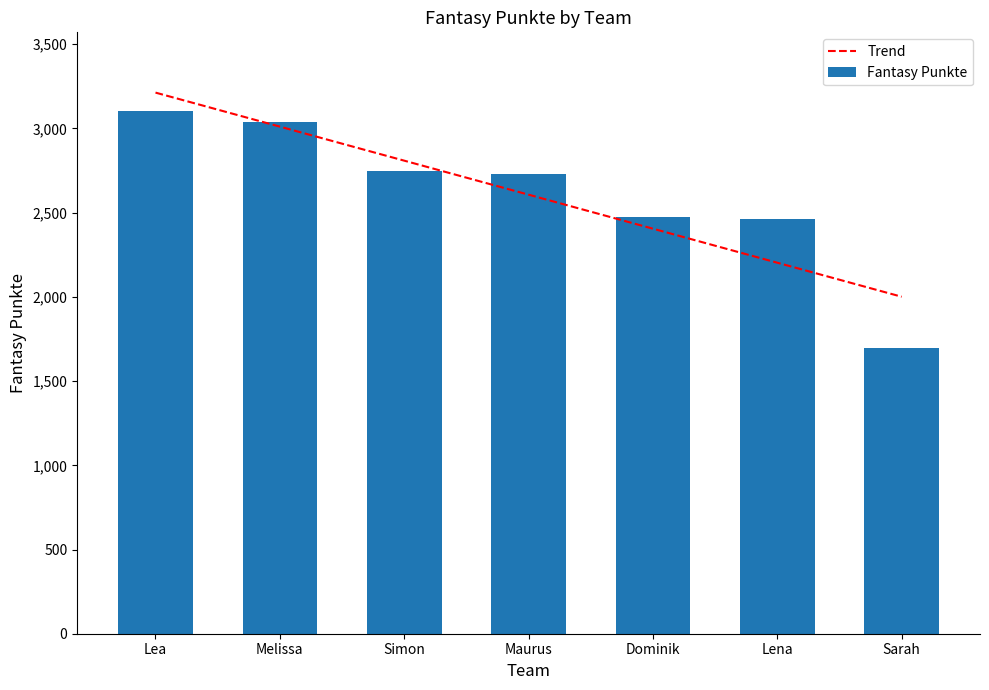

Reading left to right, what are all the values shown in this chart?

Lea=3105	Melissa=3037	Simon=2749	Maurus=2727	Dominik=2473	Lena=2462	Sarah=1695